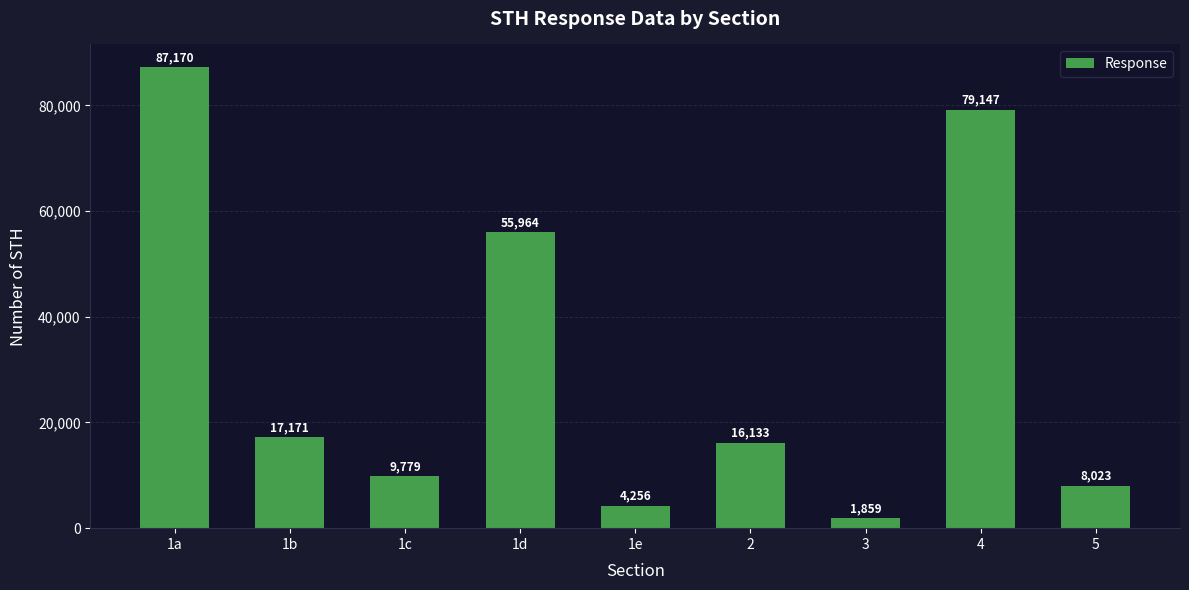

Reading left to right, transcribe all the data shown in this chart.

1a=87170	1b=17171	1c=9779	1d=55964	1e=4256	2=16133	3=1859	4=79147	5=8023